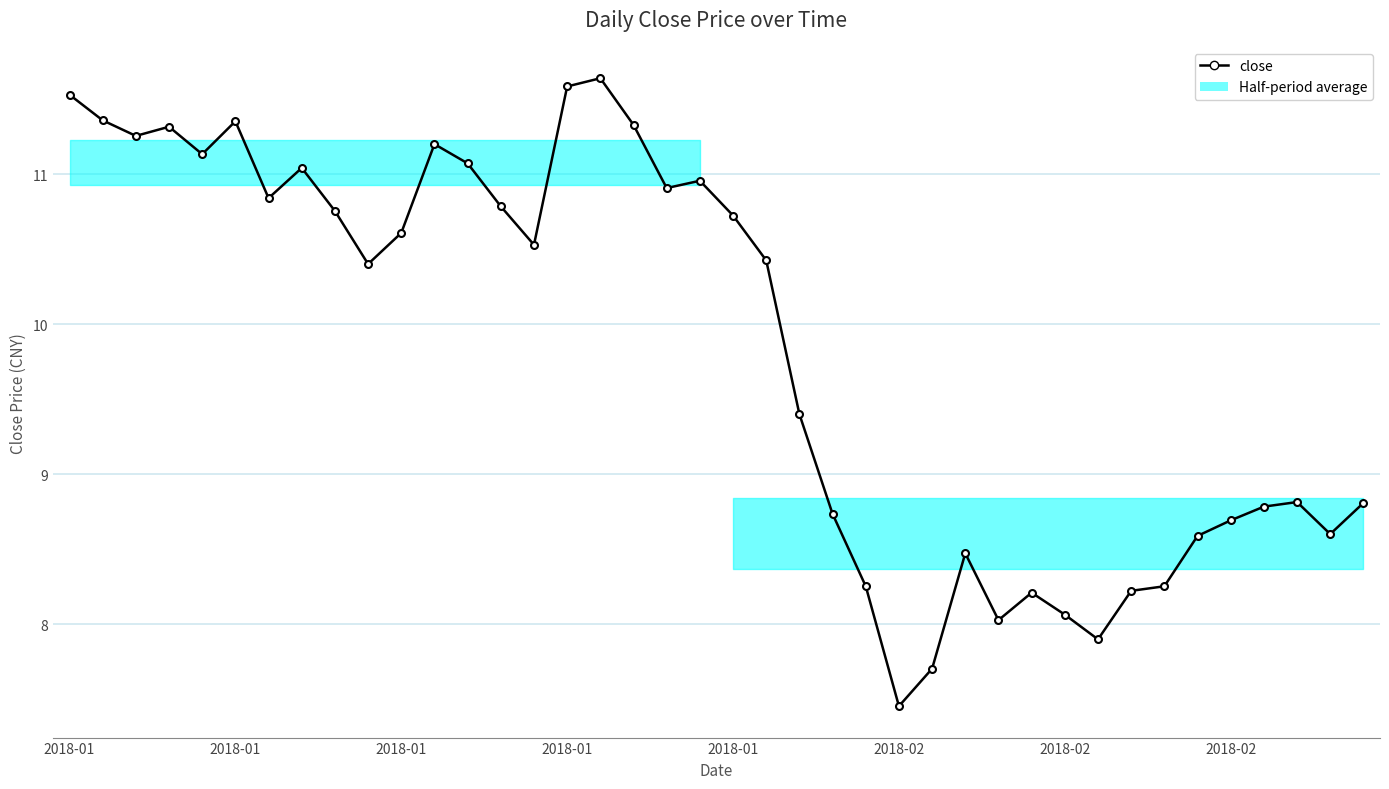

What is the value of the 12th point from the left?

11.2